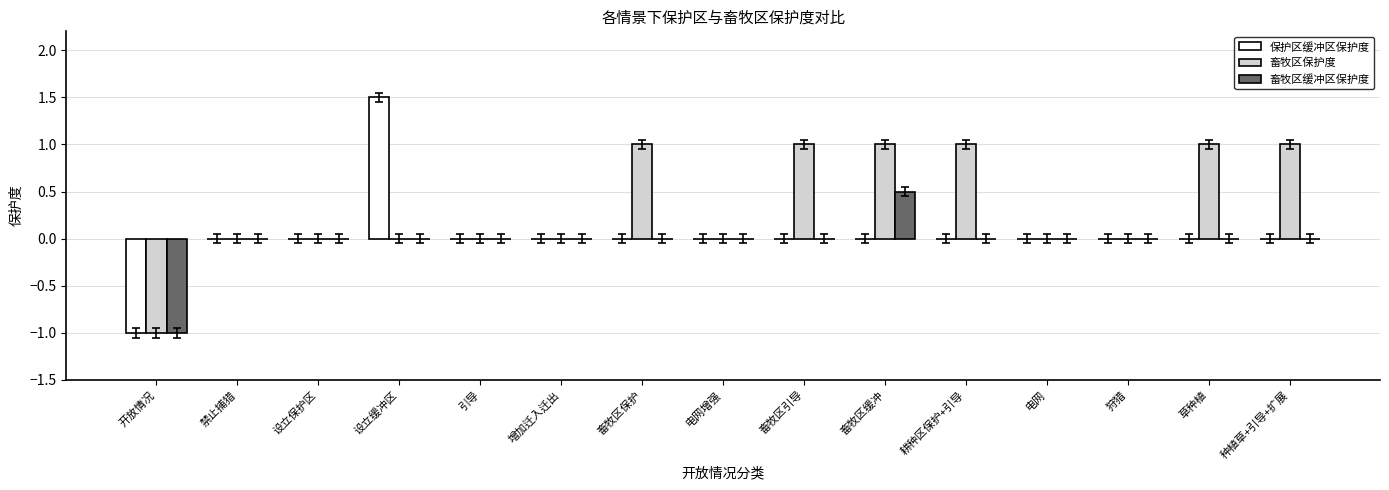

What are all the series names shown in the legend?

保护区缓冲区保护度, 畜牧区保护度, 畜牧区缓冲区保护度